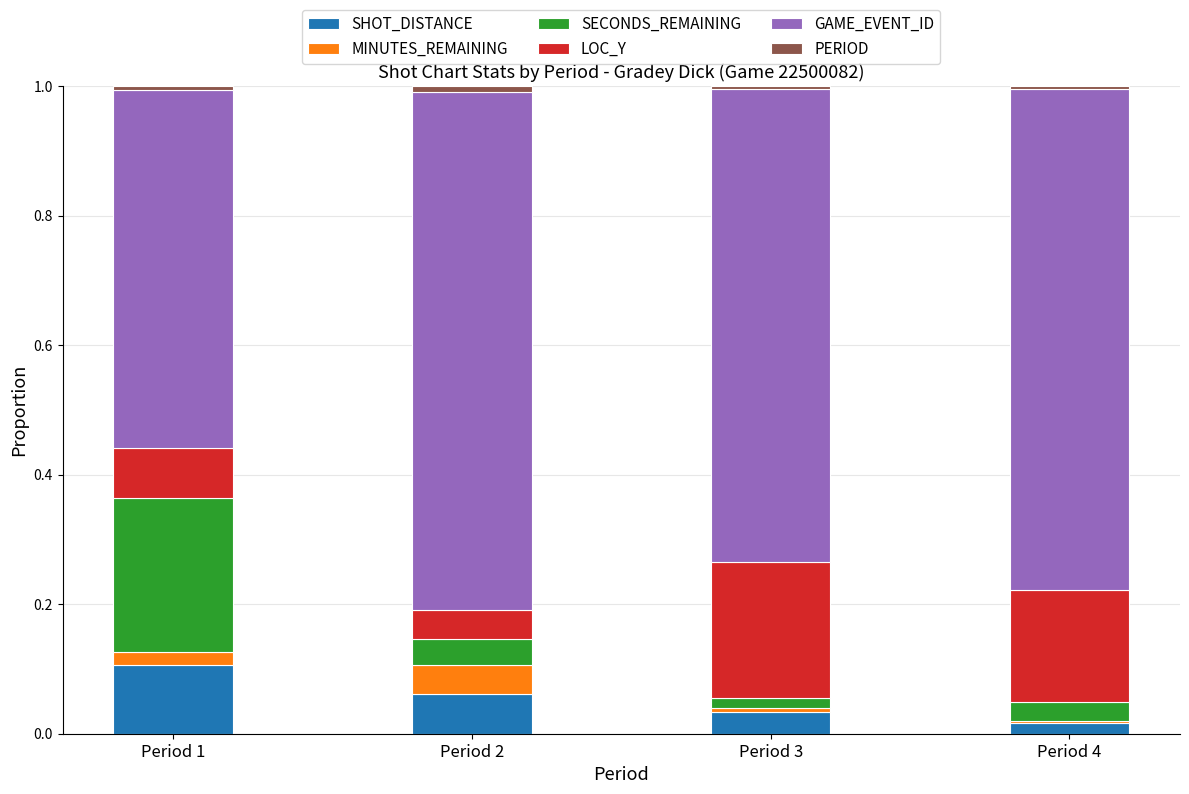

What is the difference between the maximum and minimum values in the SHOT_DISTANCE series?

0.1